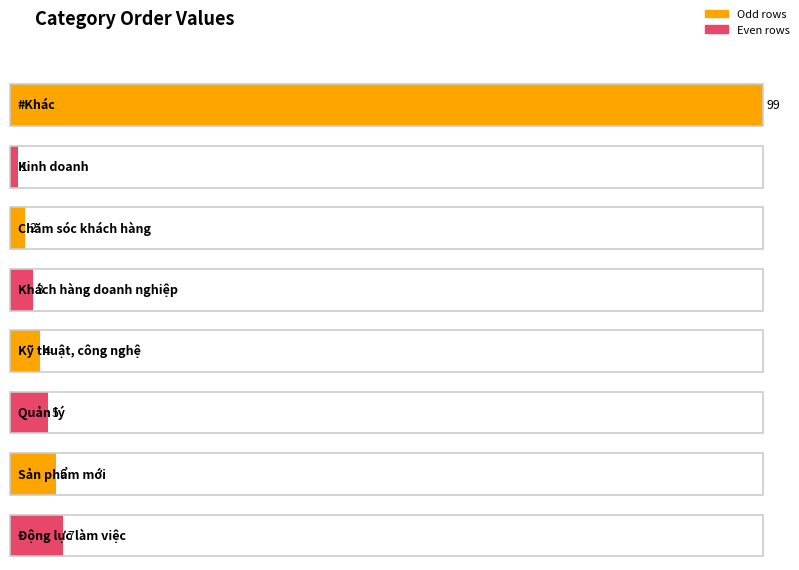

True or false: the data shows 4 at Kỹ thuật, công nghệ.

True